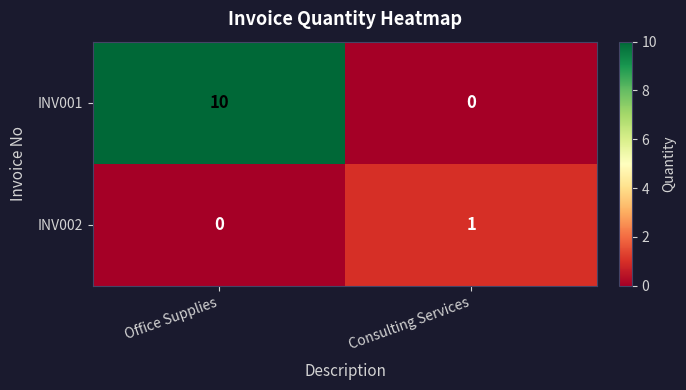

At how many categories does at least one series exceed 5?

1